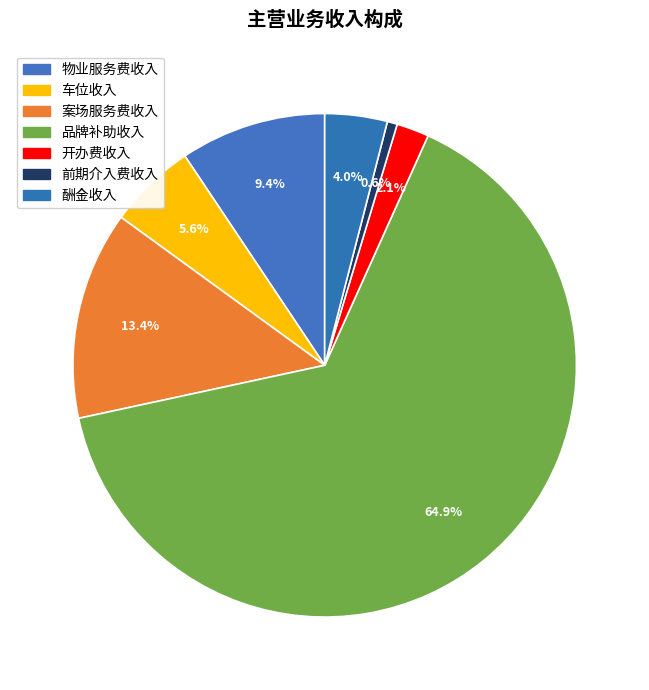

True or false: 前期介入费收入 accounts for 1% of the total.

True